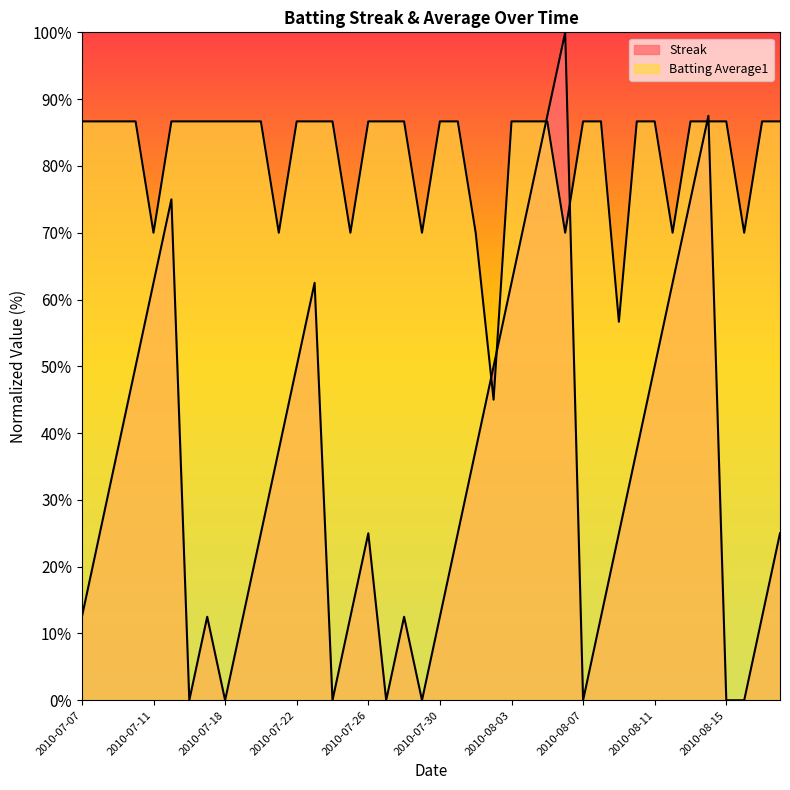

How many lines are shown in the chart?

2